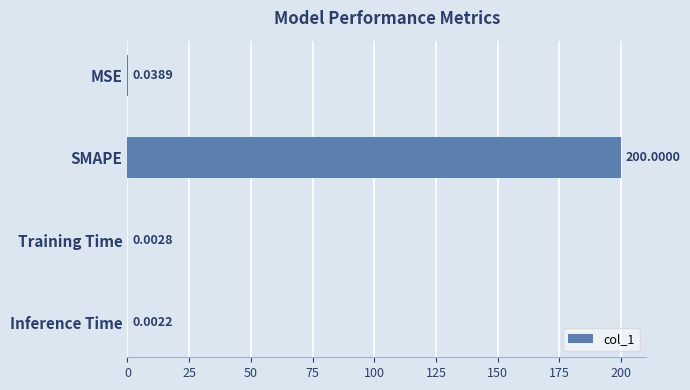

Between MSE and SMAPE, which is larger?

SMAPE